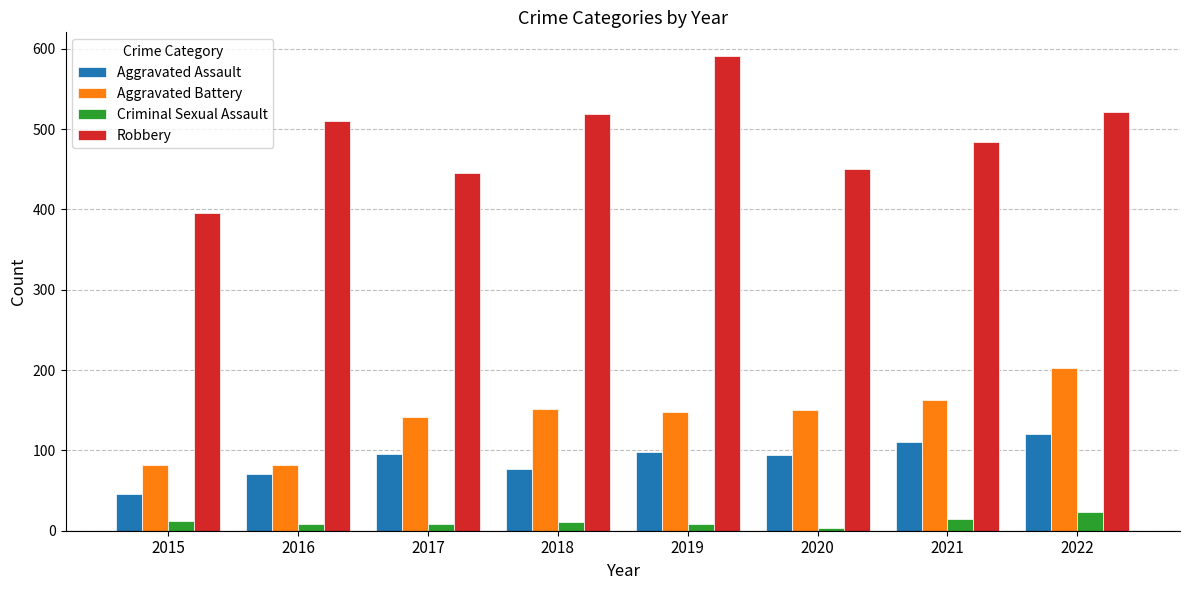

Which category has the highest value in the Robbery series?

2019